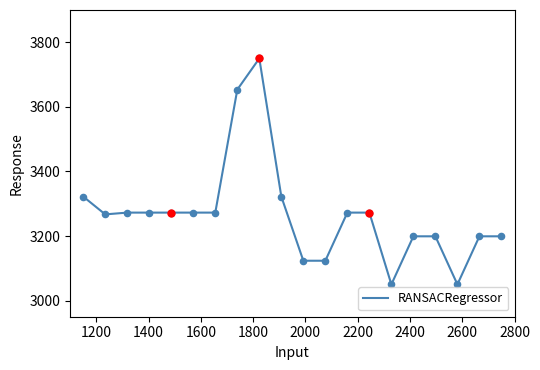

What is the maximum value shown in the chart?

3750.0